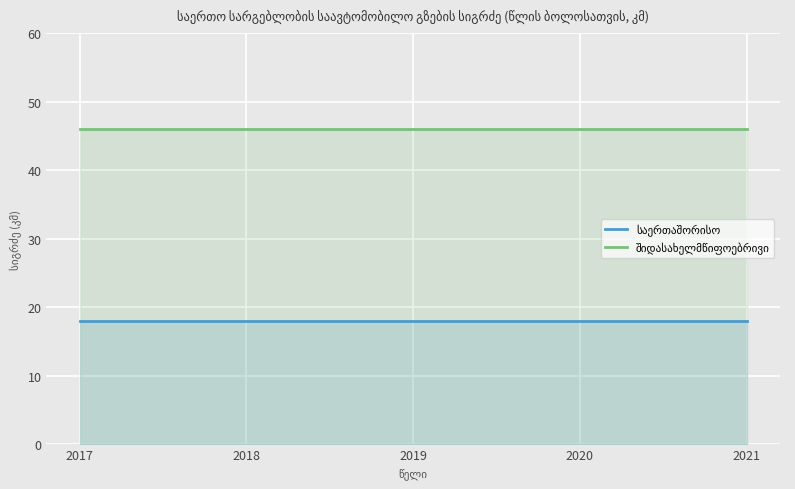

Which series changed the most between 2020 and 2021?

საერთაშორისო